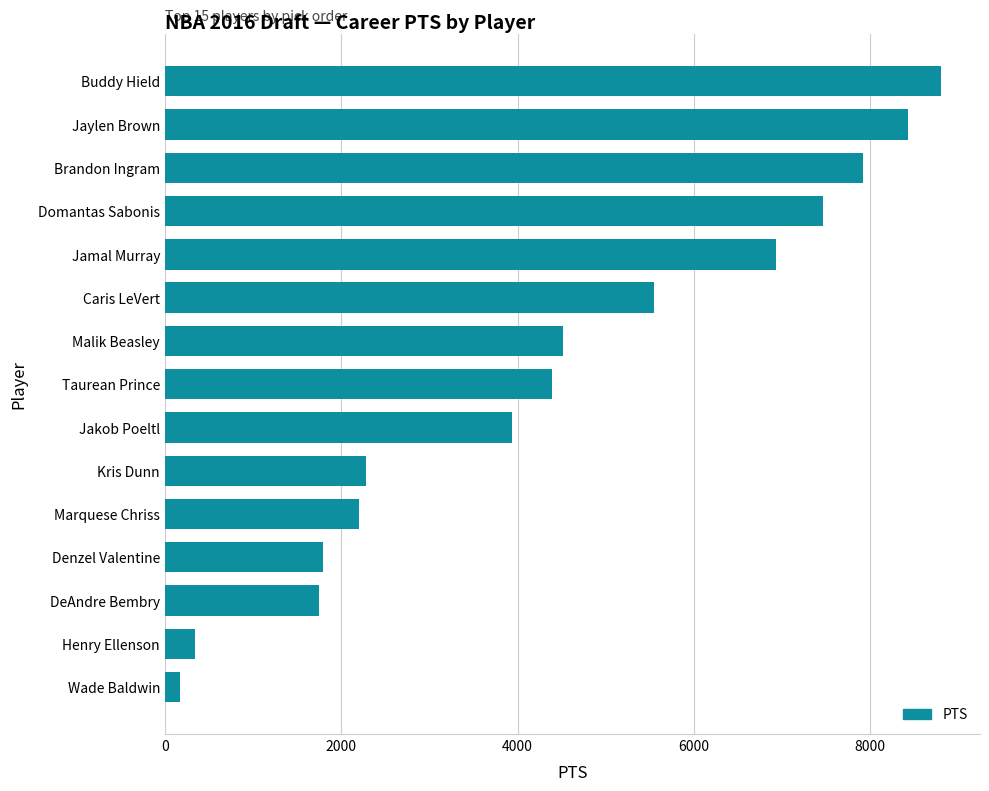

At which label is the value closest to 4490?

Malik Beasley